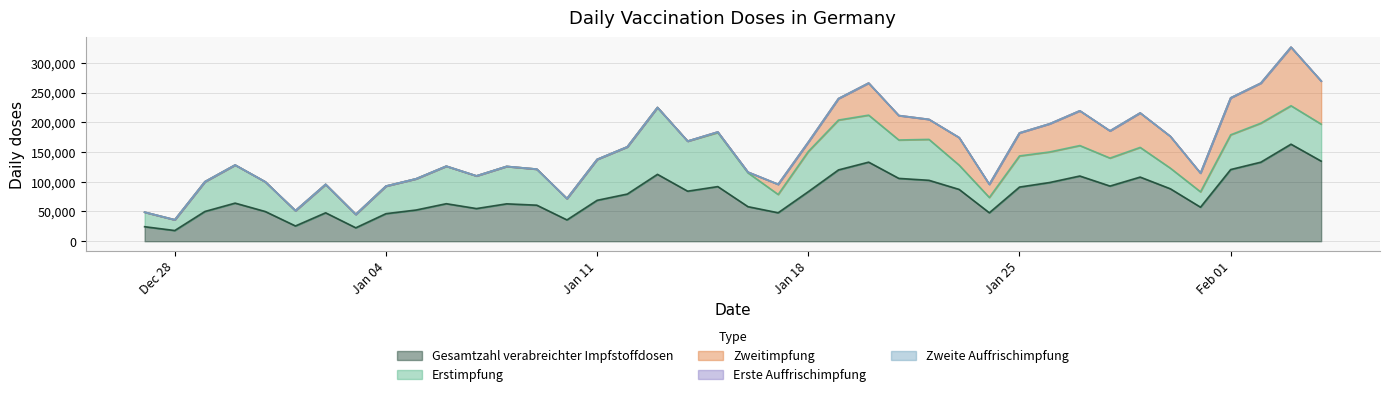

What position from the left is 18.01.2021?

23